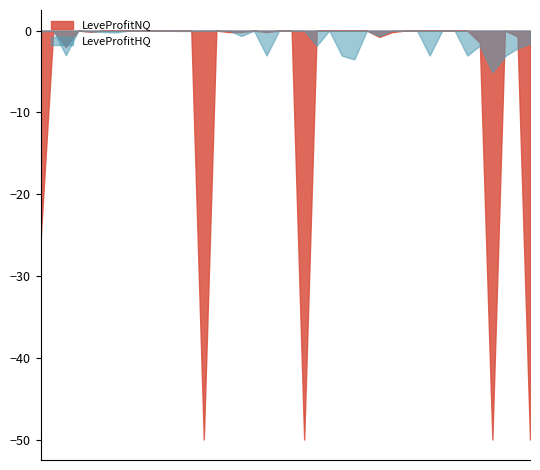

What are all the series names shown in the legend?

LeveProfitNQ, LeveProfitHQ